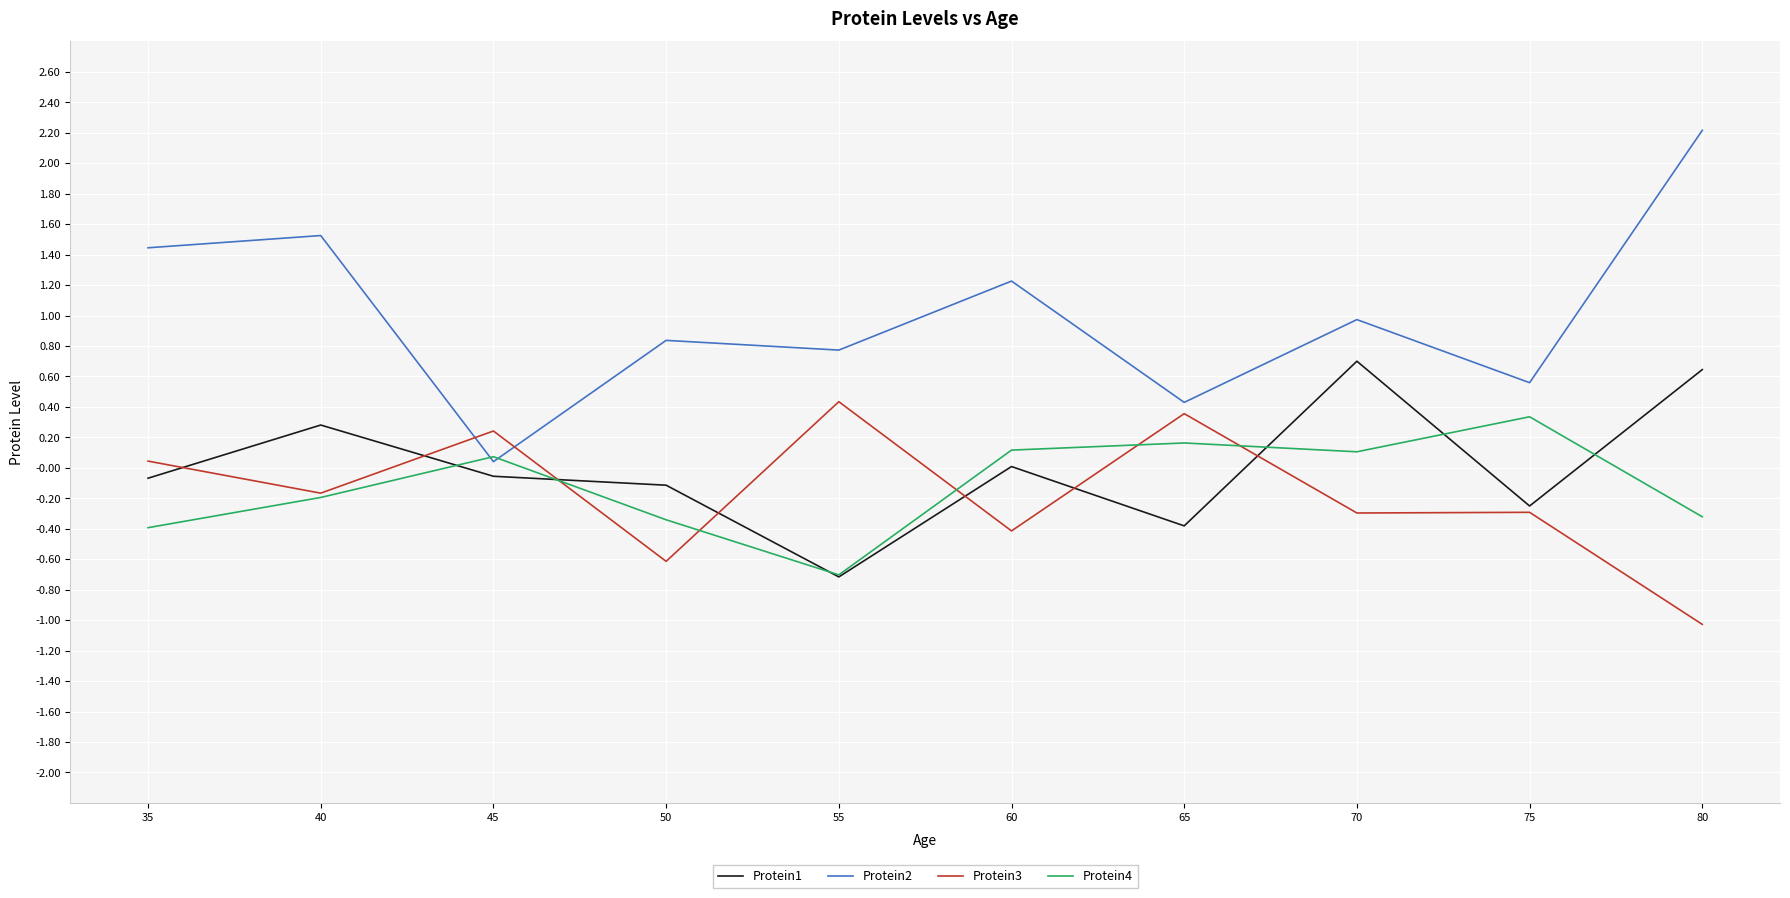

Rank the series at 35 from lowest to highest value.

Protein4, Protein1, Protein3, Protein2